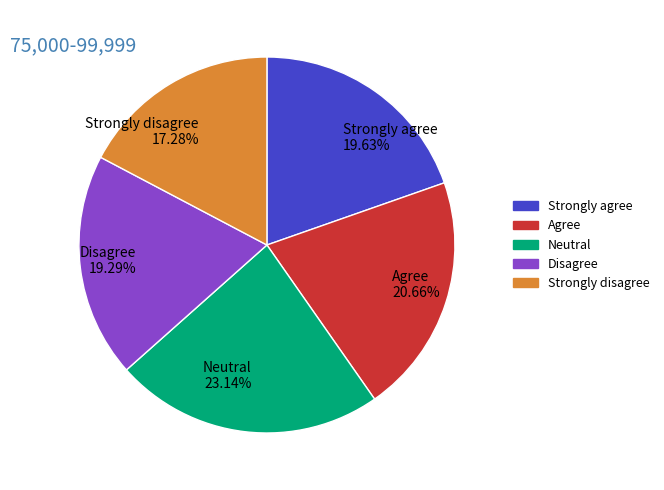

Combined, do Strongly disagree and Strongly agree account for over 50%?

No